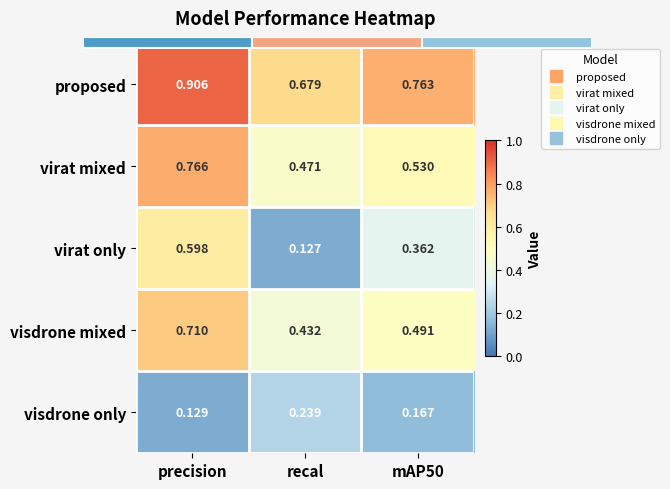

Which has a higher value, mAP50 or recal?

mAP50